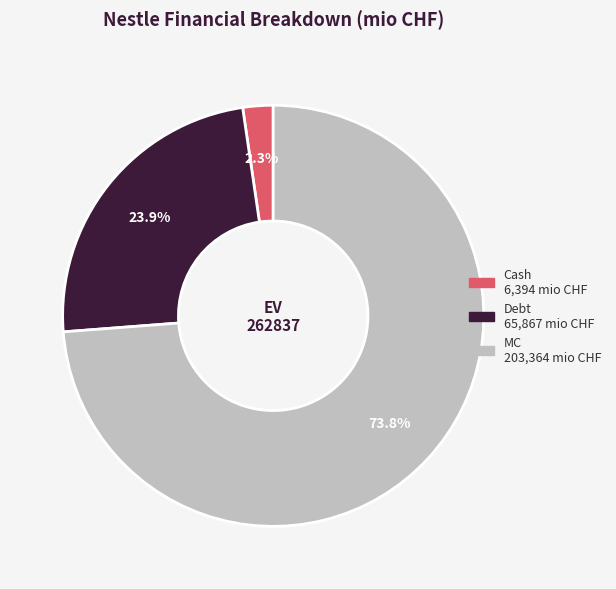

The MC slice represents 74% of the pie. True or false?

True